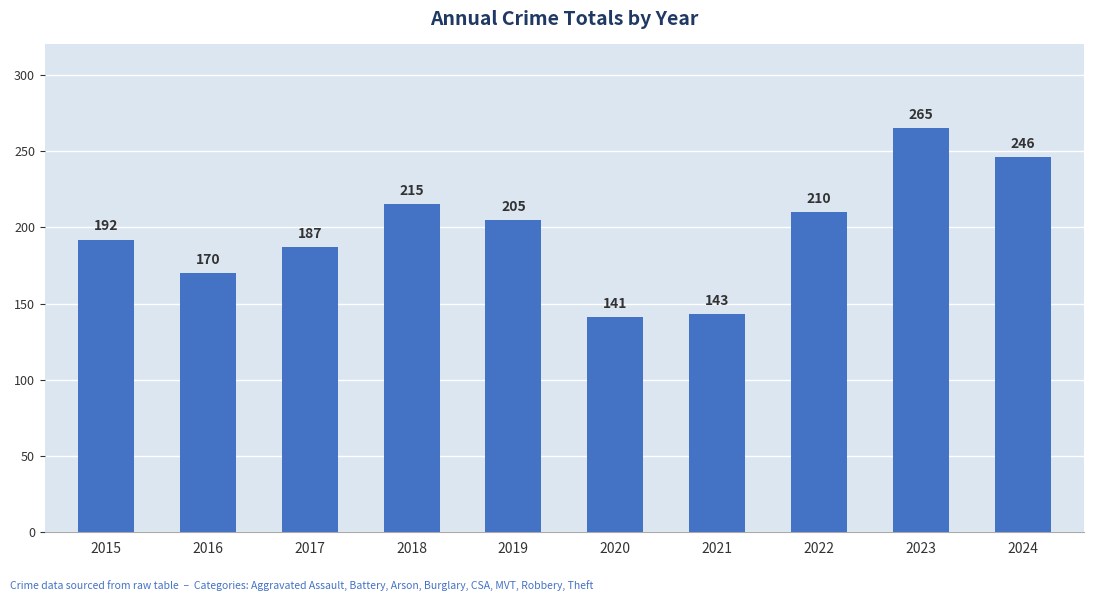

Reading left to right, what are all the values shown in this chart?

2015=192	2016=170	2017=187	2018=215	2019=205	2020=141	2021=143	2022=210	2023=265	2024=246